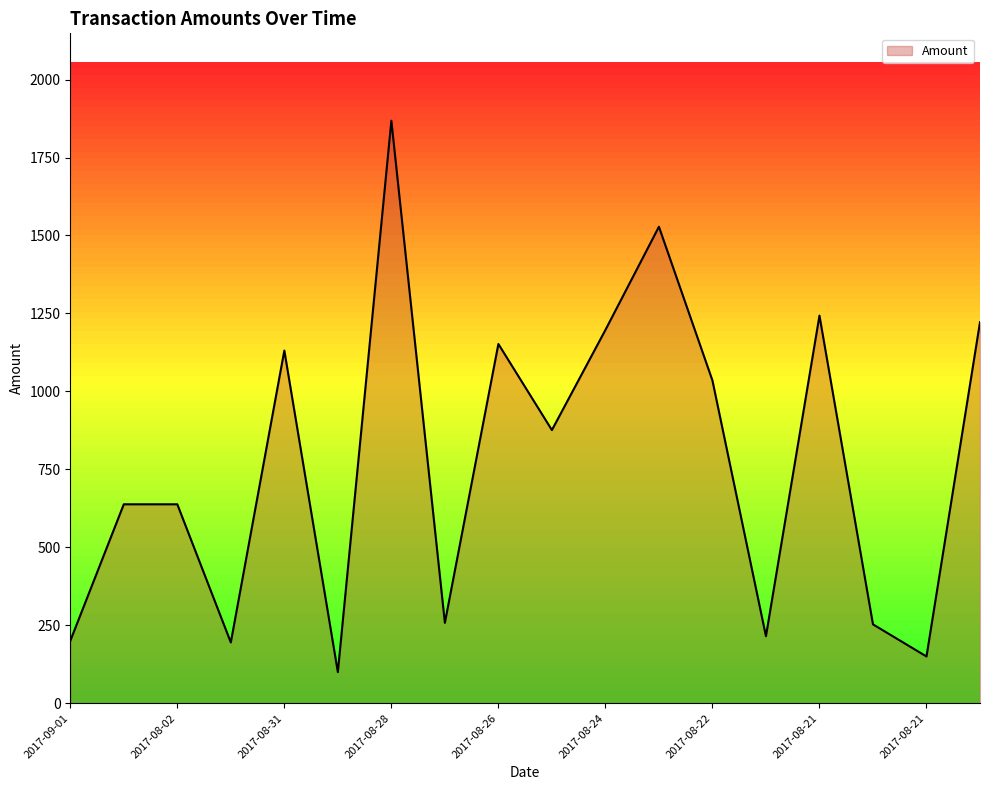

What is the smallest value displayed?

100